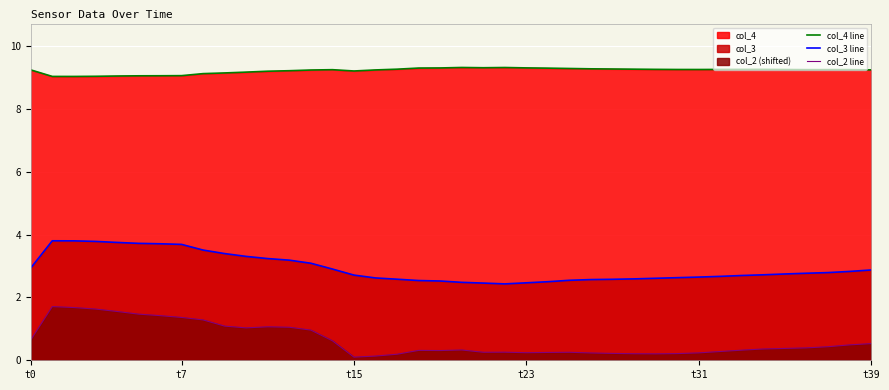

The col_2 line series shows 0.1 at 16. True or false?

True